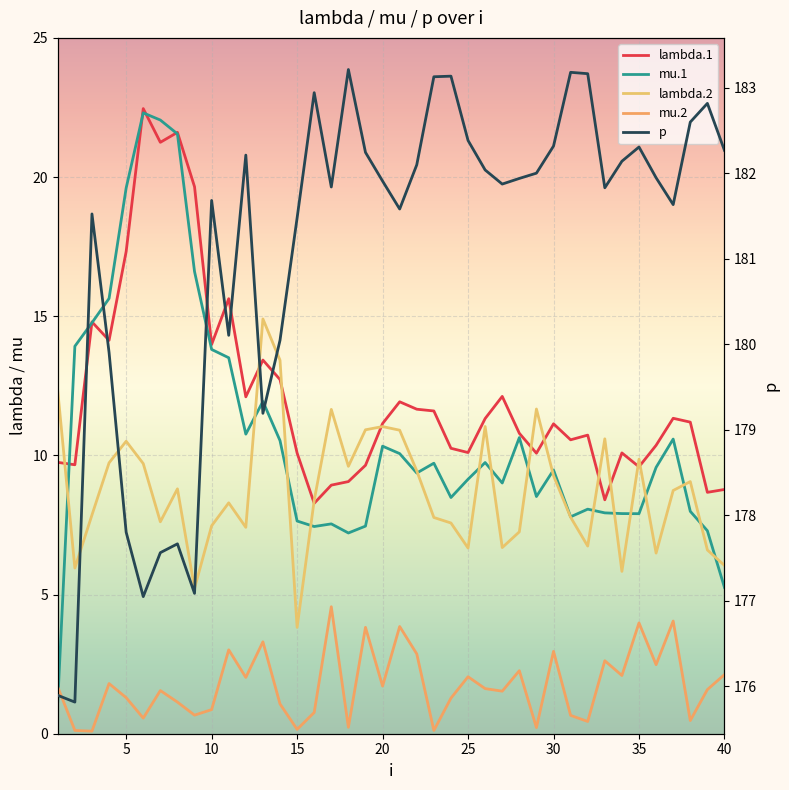

True or false: lambda.2 has more than 2 points higher than both neighbors.

True